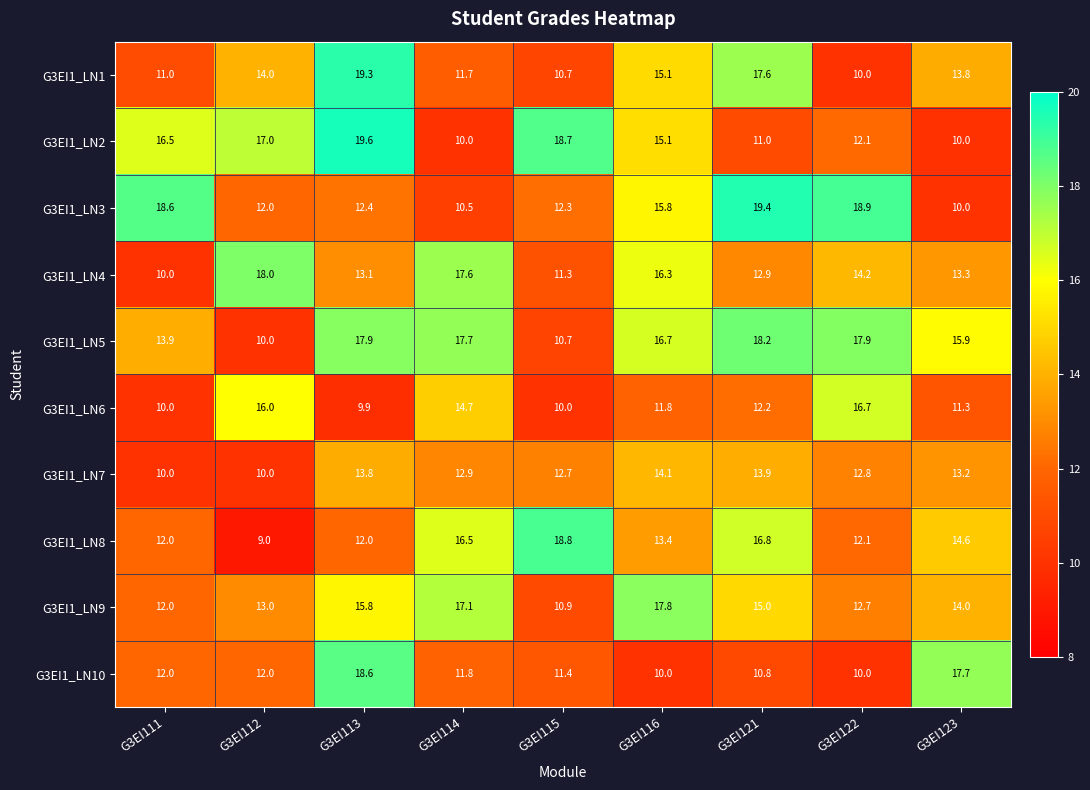

At which label is G3EI1_LN2 closest to 14?

G3EI116